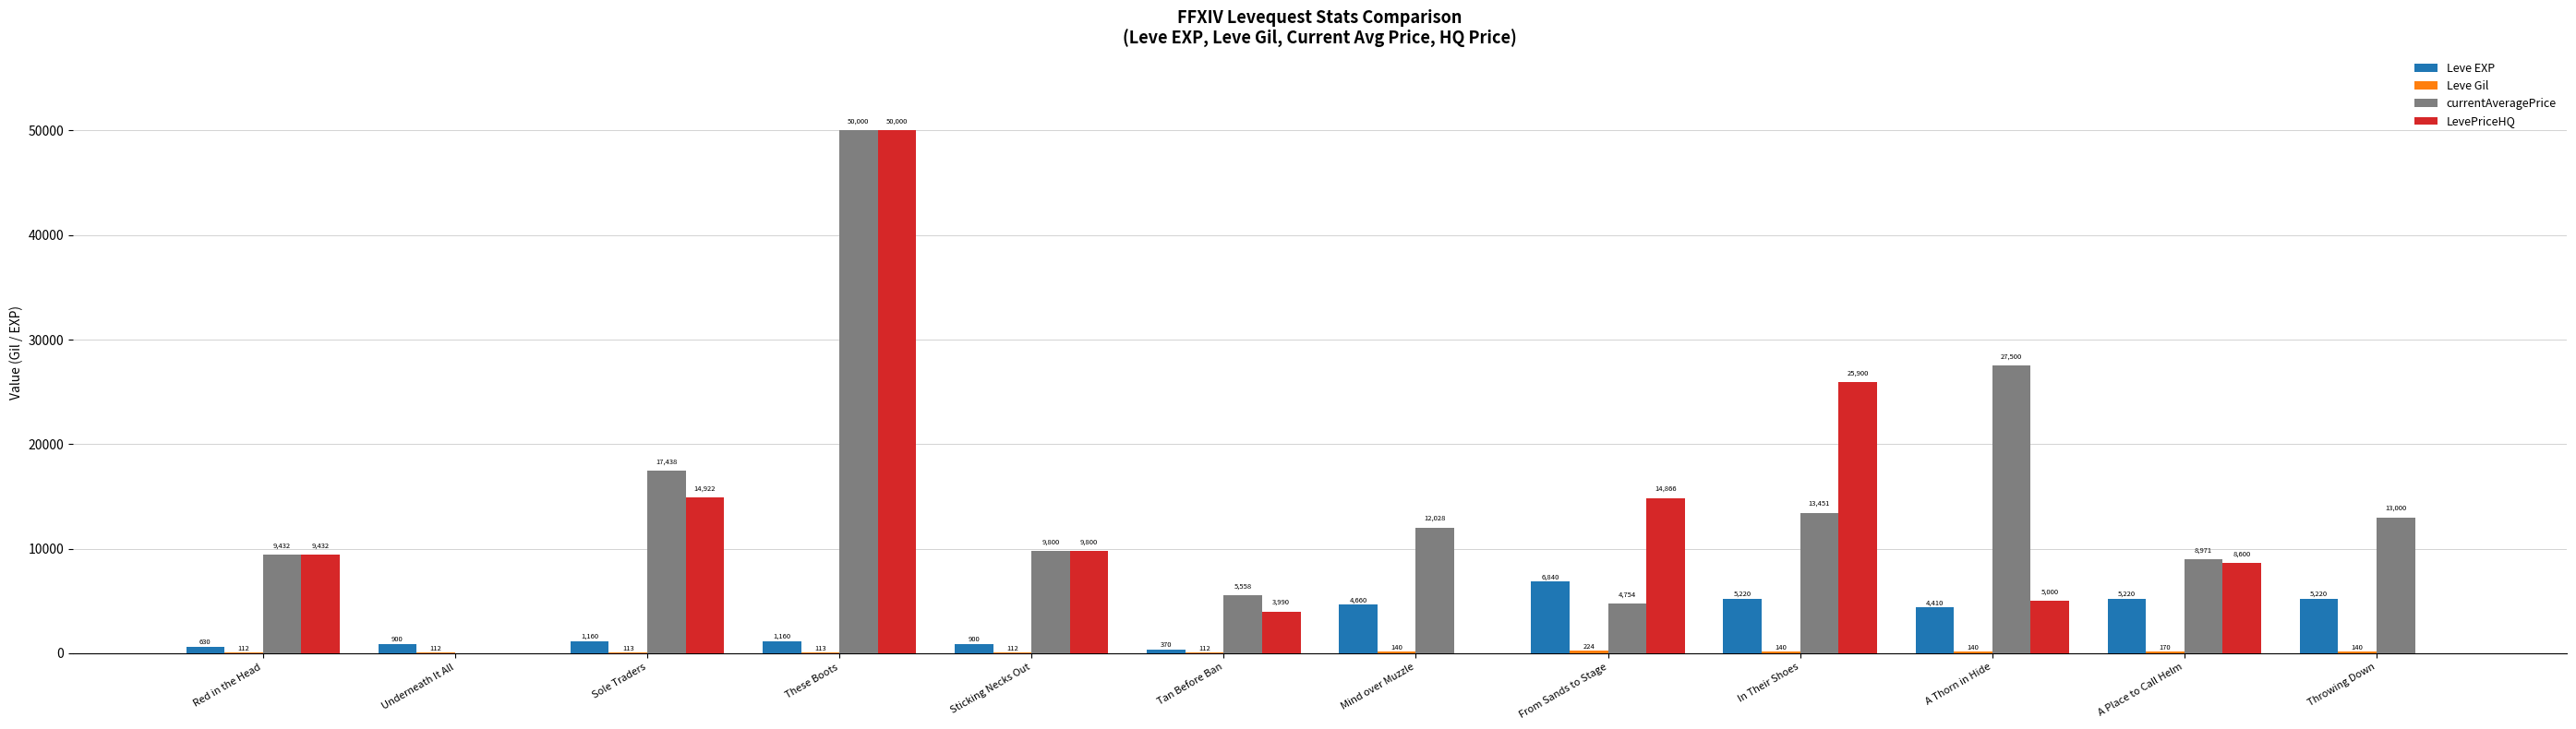

What is the sum of the currentAveragePrice values at From Sands to Stage and Mind over Muzzle?

16782